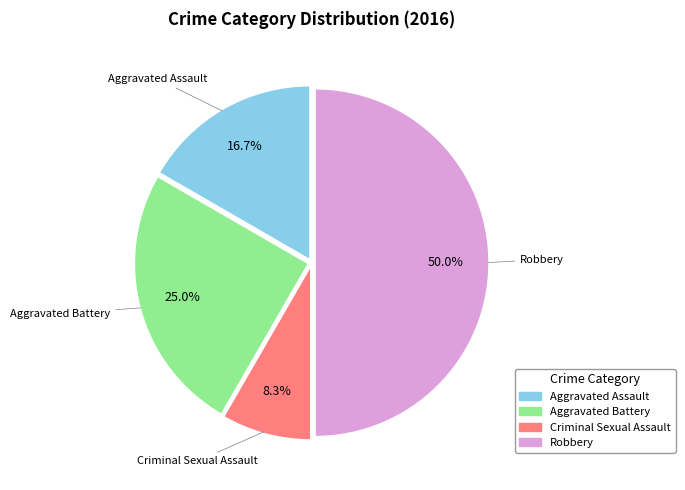

Between Robbery and Aggravated Assault, which is larger?

Robbery